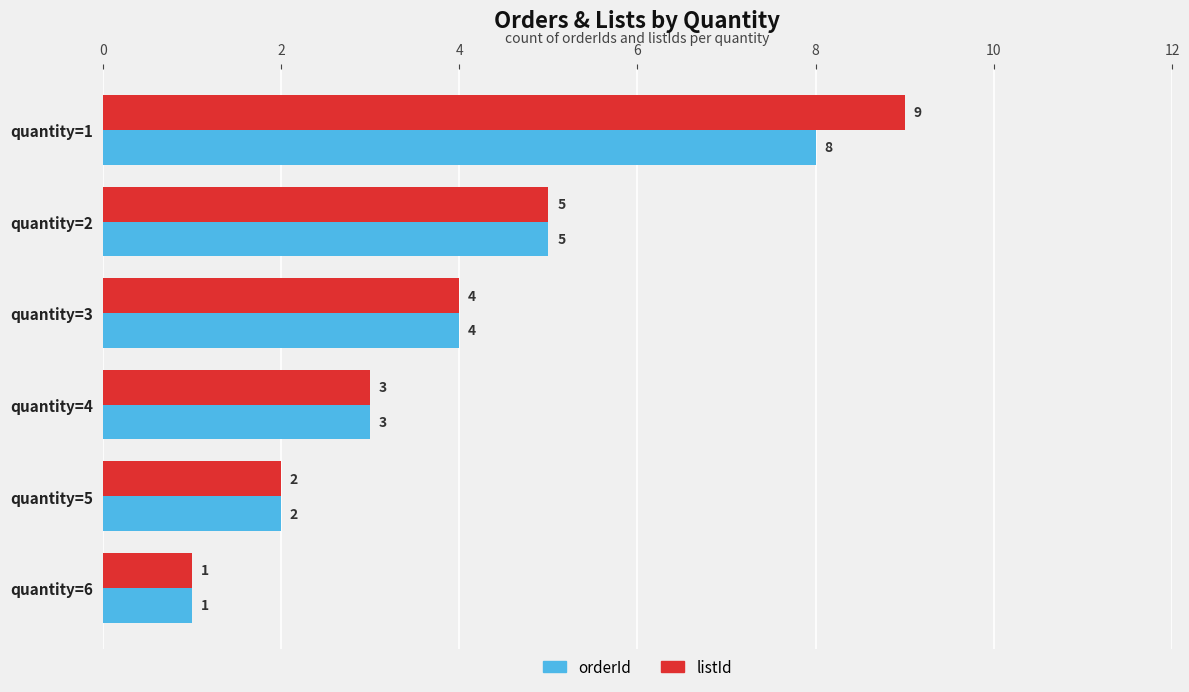

List the series in order of their peak value, highest first.

listId, orderId